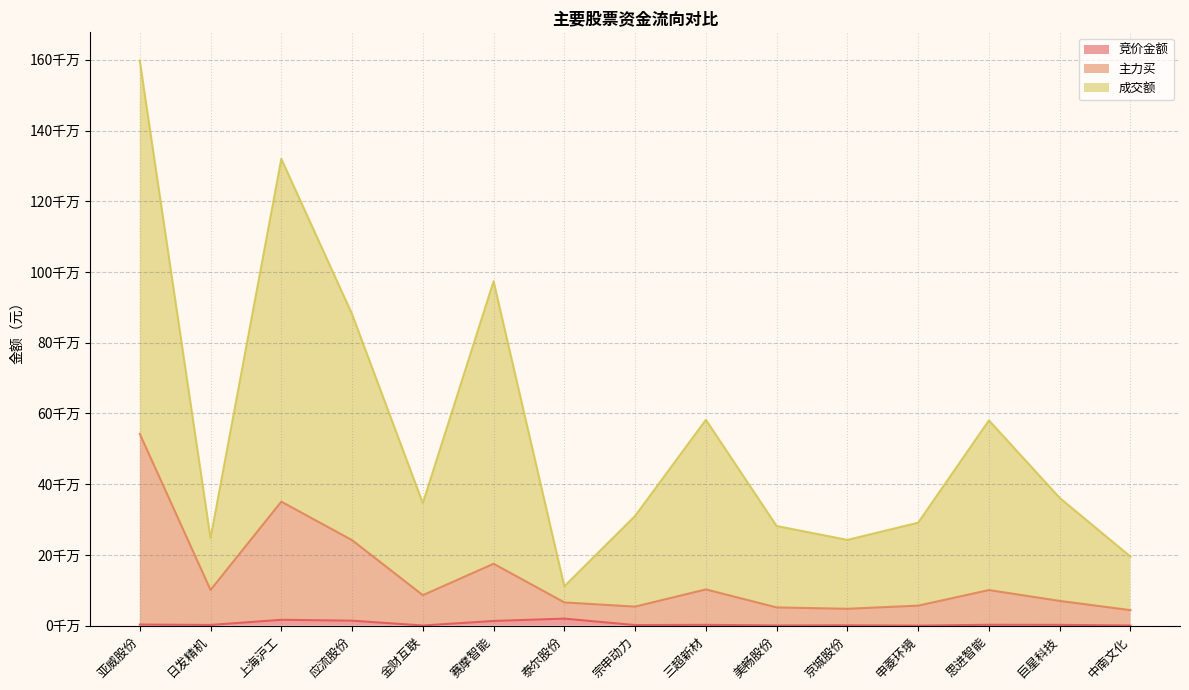

What is the difference between the maximum and minimum values in the 竞价金额 series?

19800841